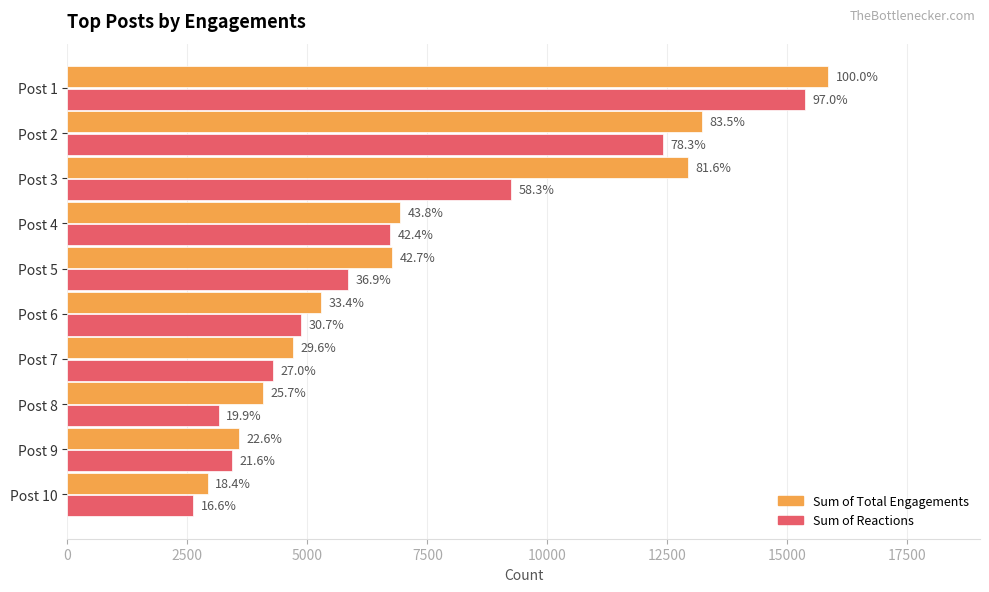

What are all the series names shown in the legend?

Sum of Total Engagements, Sum of Reactions